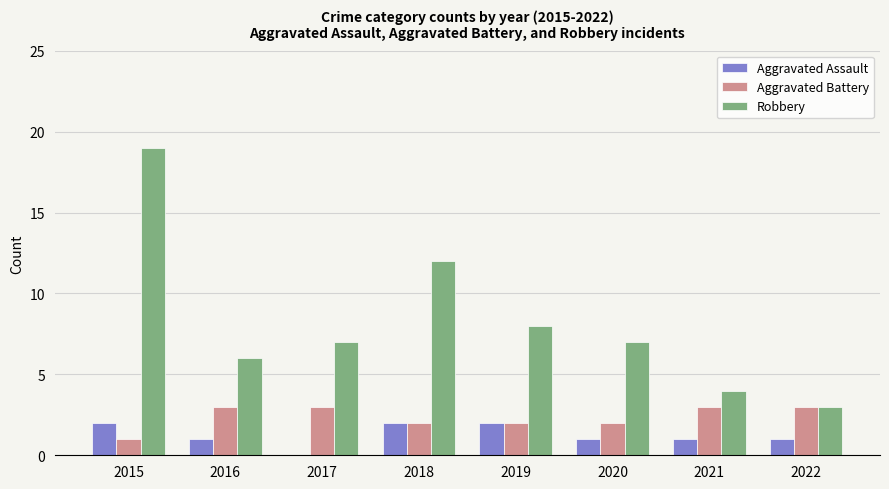

Which series has the largest range (max minus min)?

Robbery